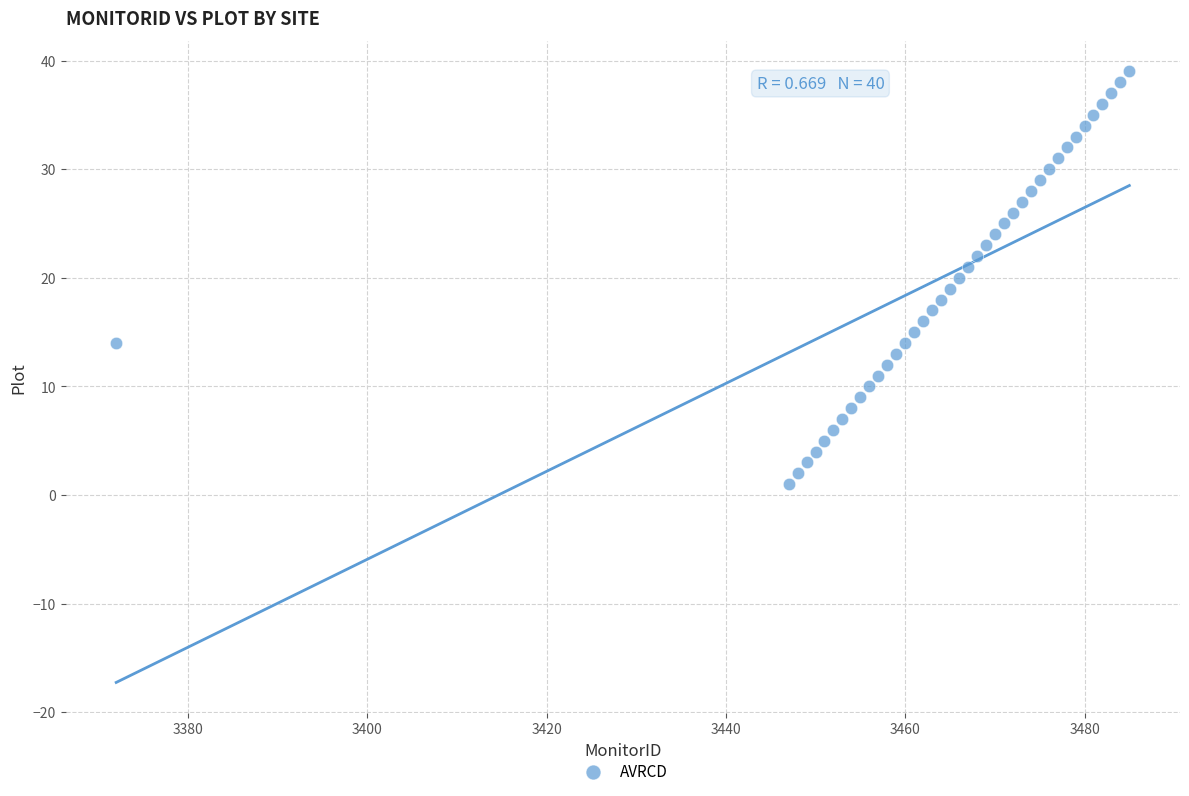

What is the range of X values (max minus min)?

113